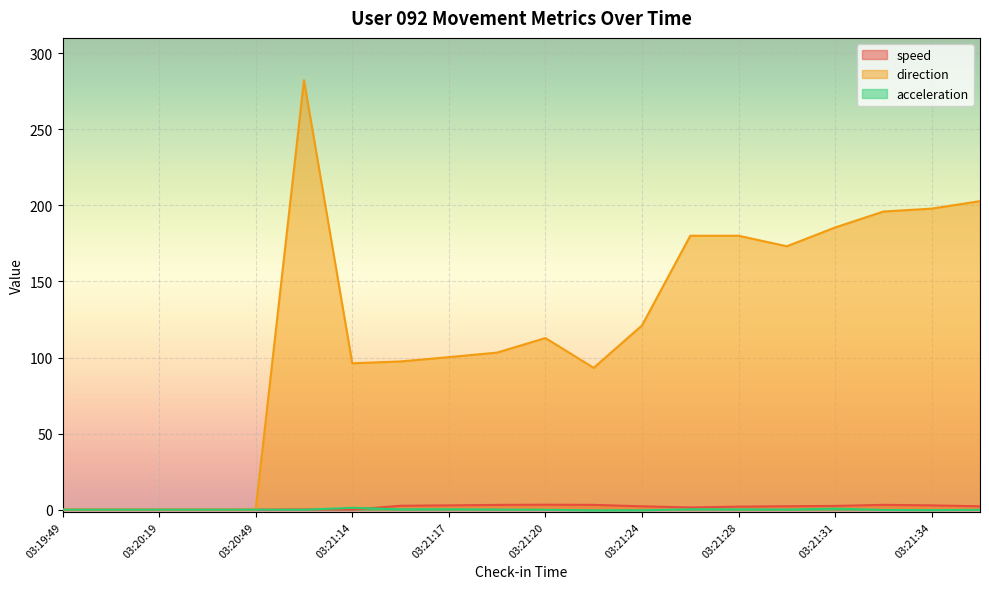

Between 03:21:22 and 03:21:32, which is larger?

03:21:32